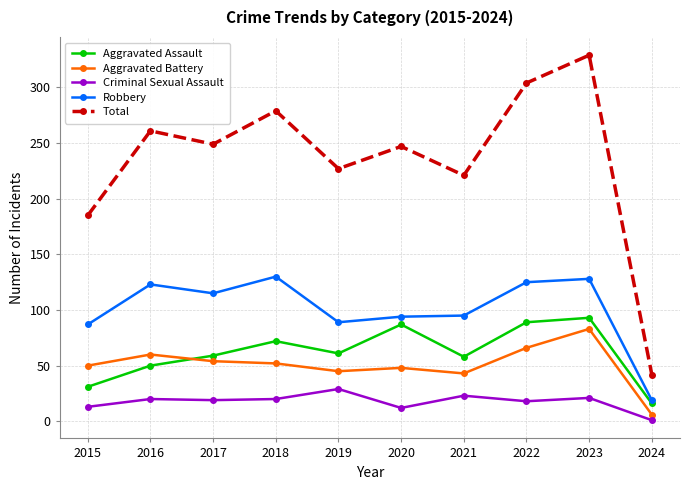

What is the value of the Criminal Sexual Assault point at the 1st from the left?

13